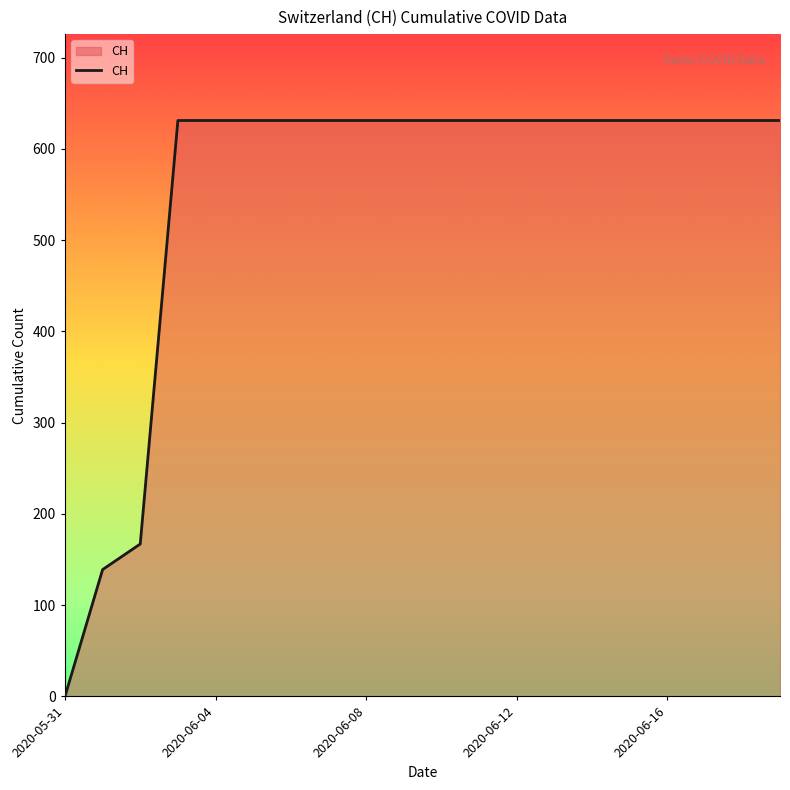

What is the greatest value displayed?

631